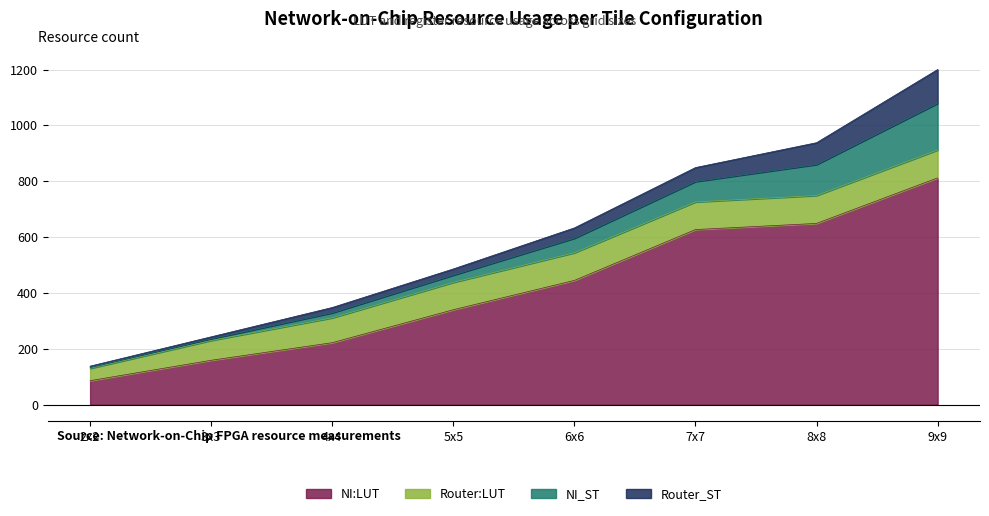

At which label does Router_ST reach its peak?

9x9